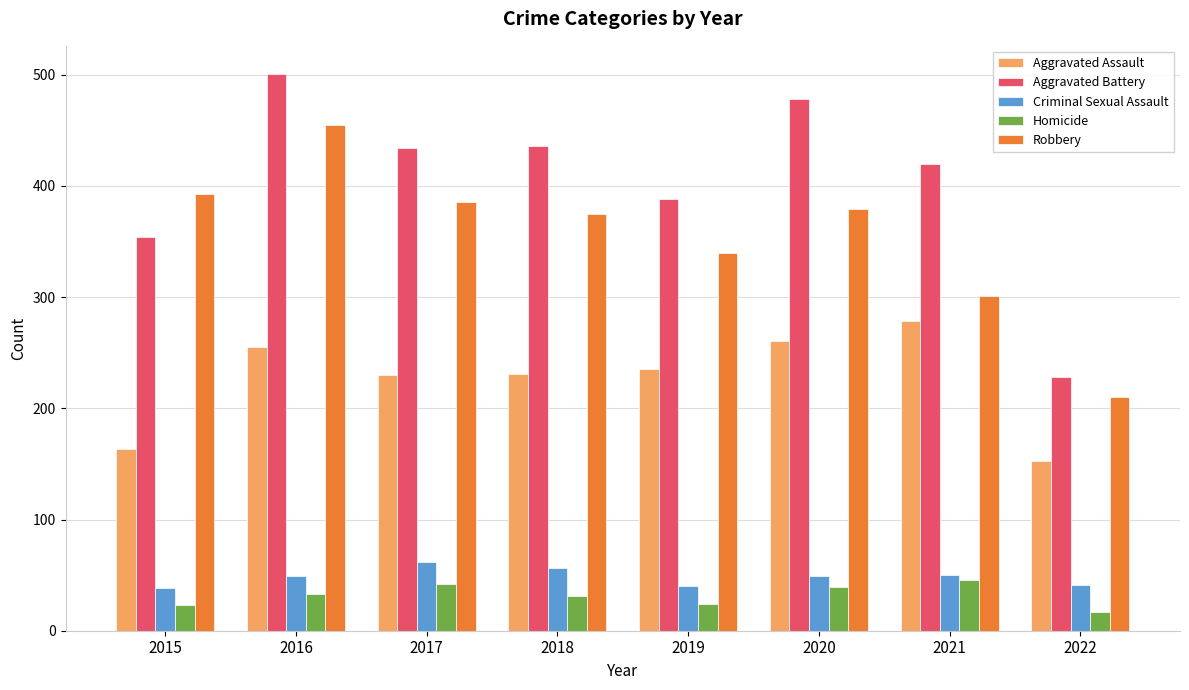

The Aggravated Battery series shows 601 at 2019. True or false?

False